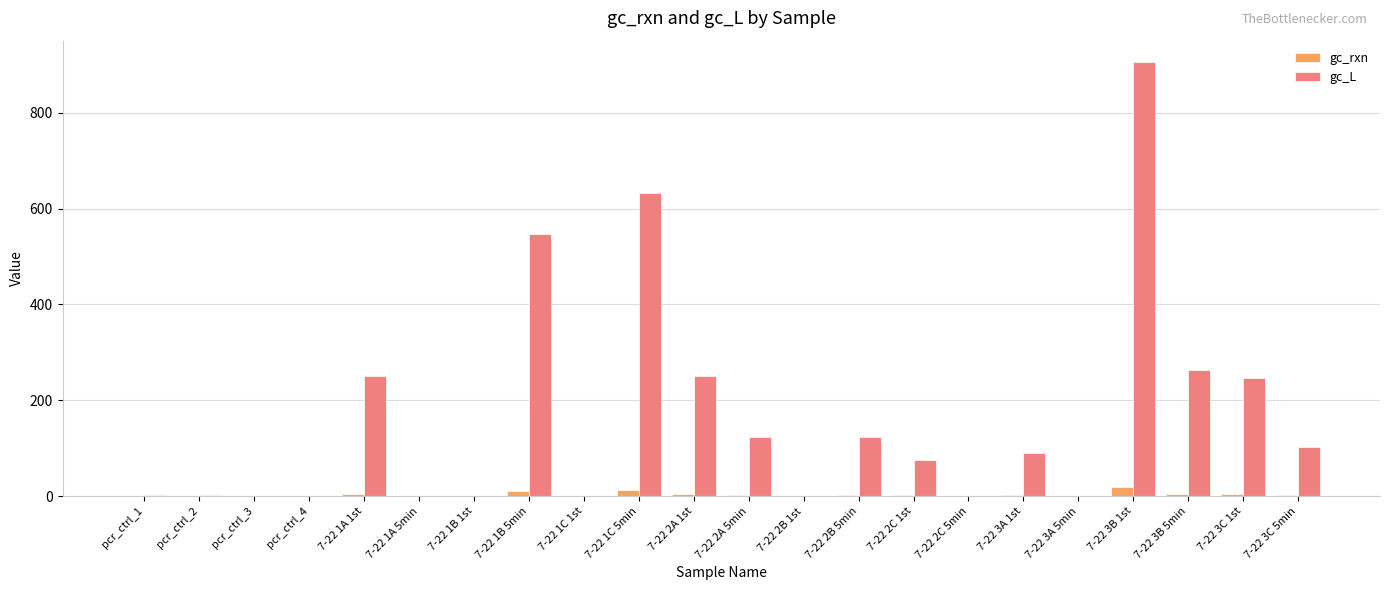

How many series are shown in this chart?

2